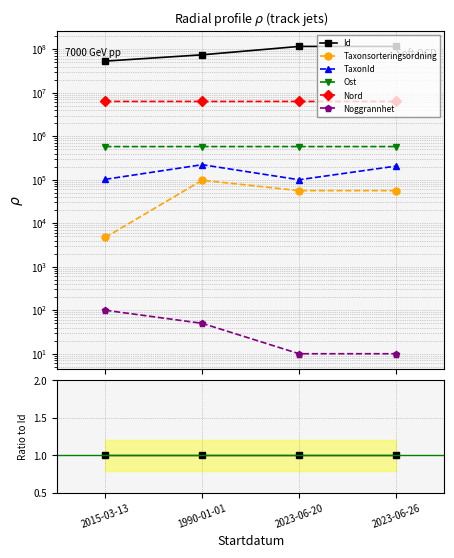

How many distinct data groups are displayed?

6